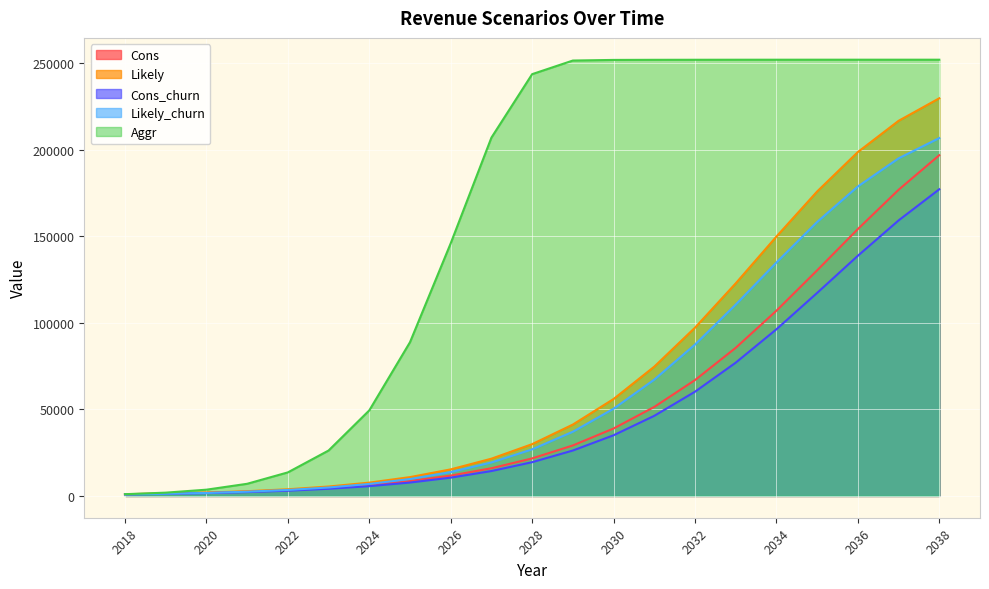

Between 2029 and 2036, which series saw the biggest shift?

Likely